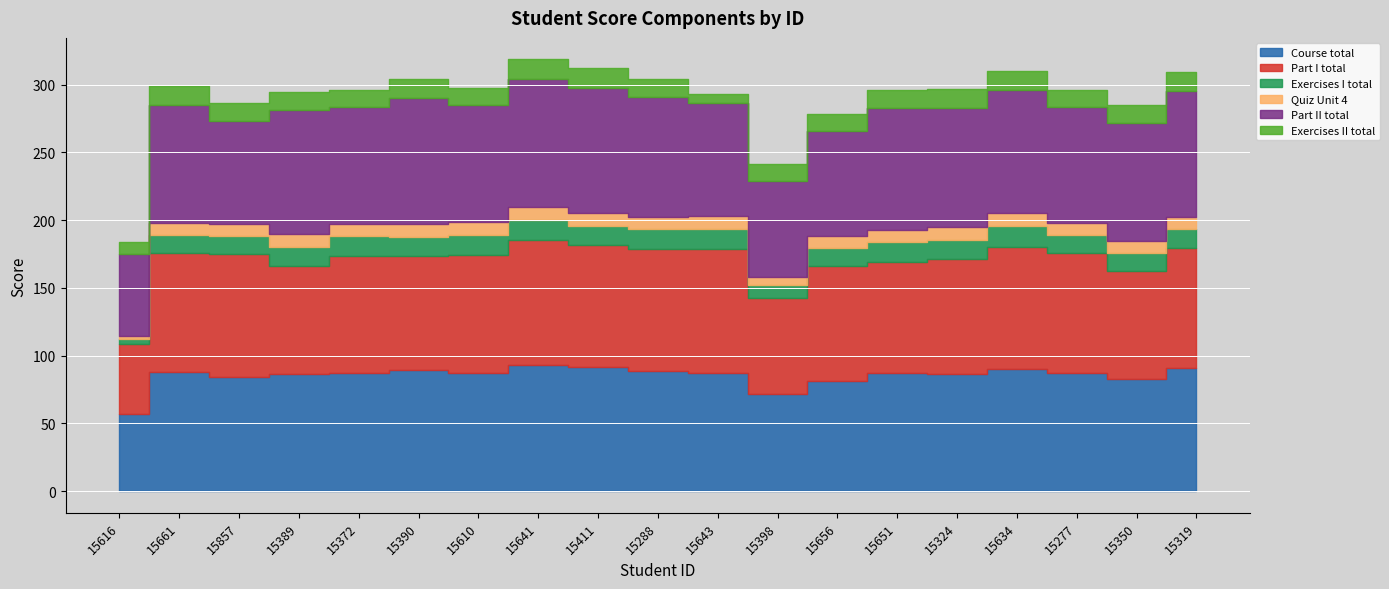

What is the difference between the highest and lowest values at 15661?

79.0